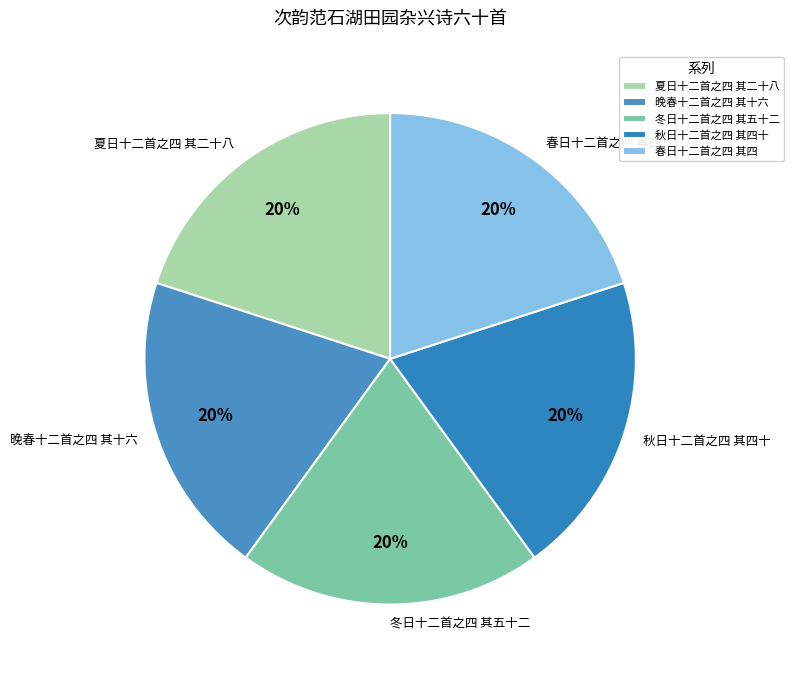

What percentage is the 秋日十二首之四 其四十 slice, to the nearest percent?

20%